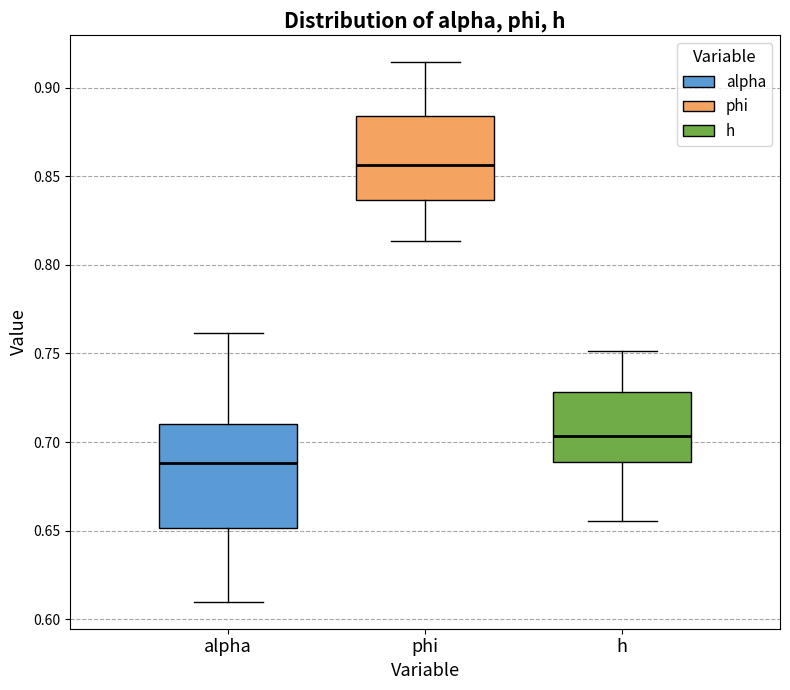

Where is the lower edge of the box for h on the y-axis? The values are not printed on the chart, so give them approximately, as read against the axis.

0.690